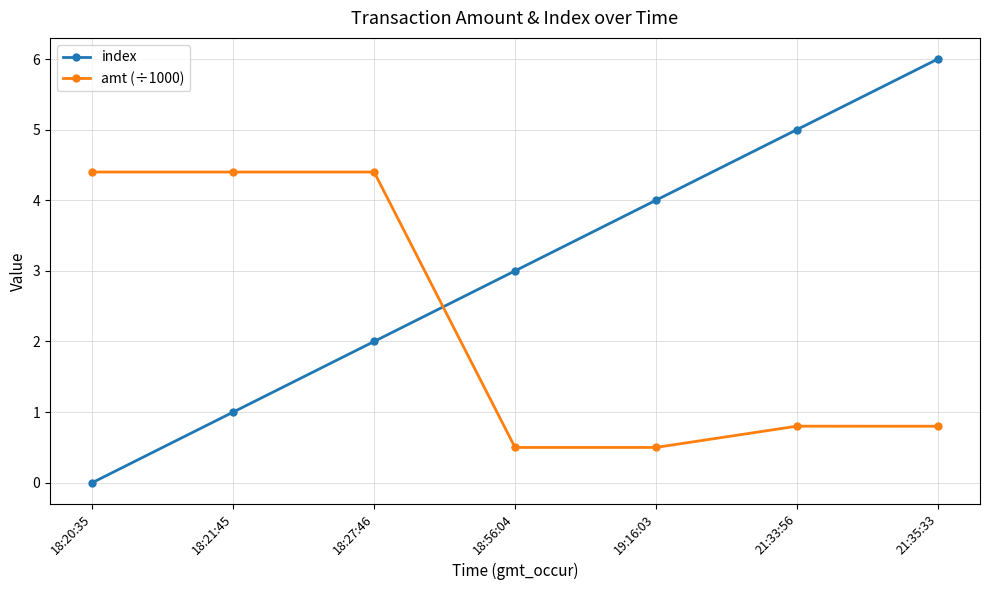

Which label corresponds to the largest value in the chart?

21:35:33